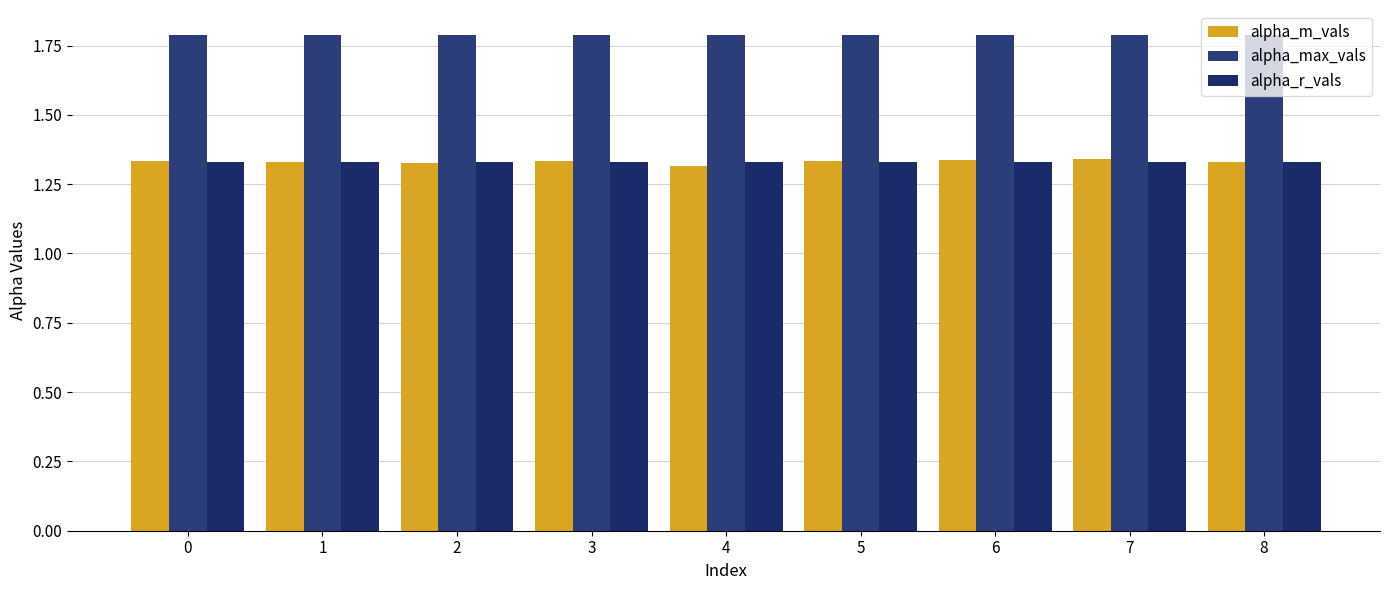

Which category has the lowest value across all series?

4